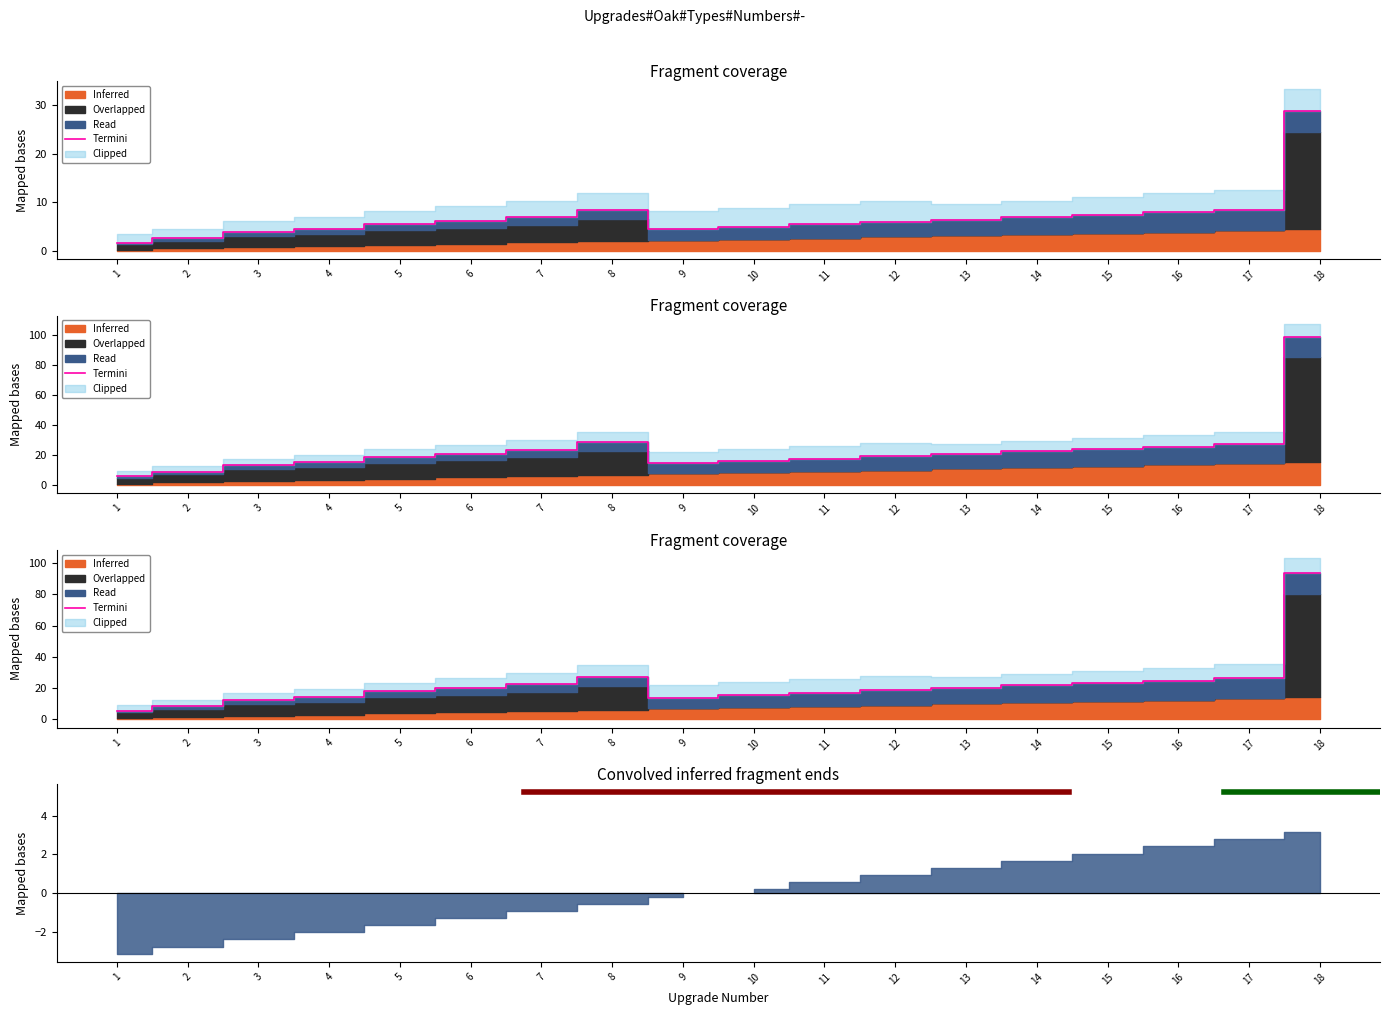

Reading left to right, extract all data points from this chart.

1=5.5	2=8.4	3=12.5	4=14.4	5=17.9	6=20.1	7=22.7	8=27.4	9=14.0	10=15.5	11=17.1	12=18.6	13=20.2	14=21.7	15=23.3	16=24.9	17=26.4	18=94.0